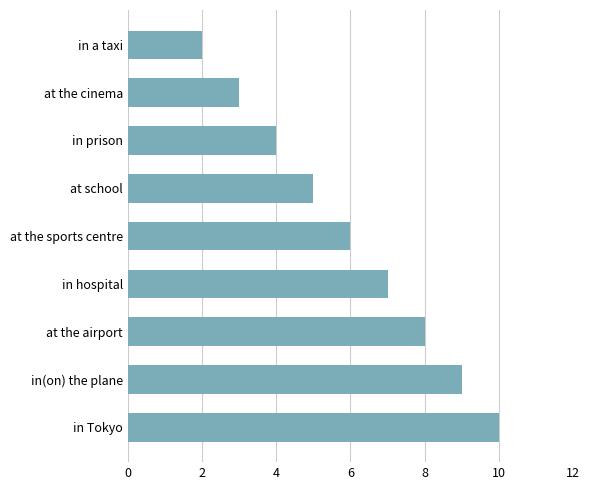

Rank the categories by value from lowest to highest.

in a taxi, at the cinema, in prison, at school, at the sports centre, in hospital, at the airport, in(on) the plane, in Tokyo